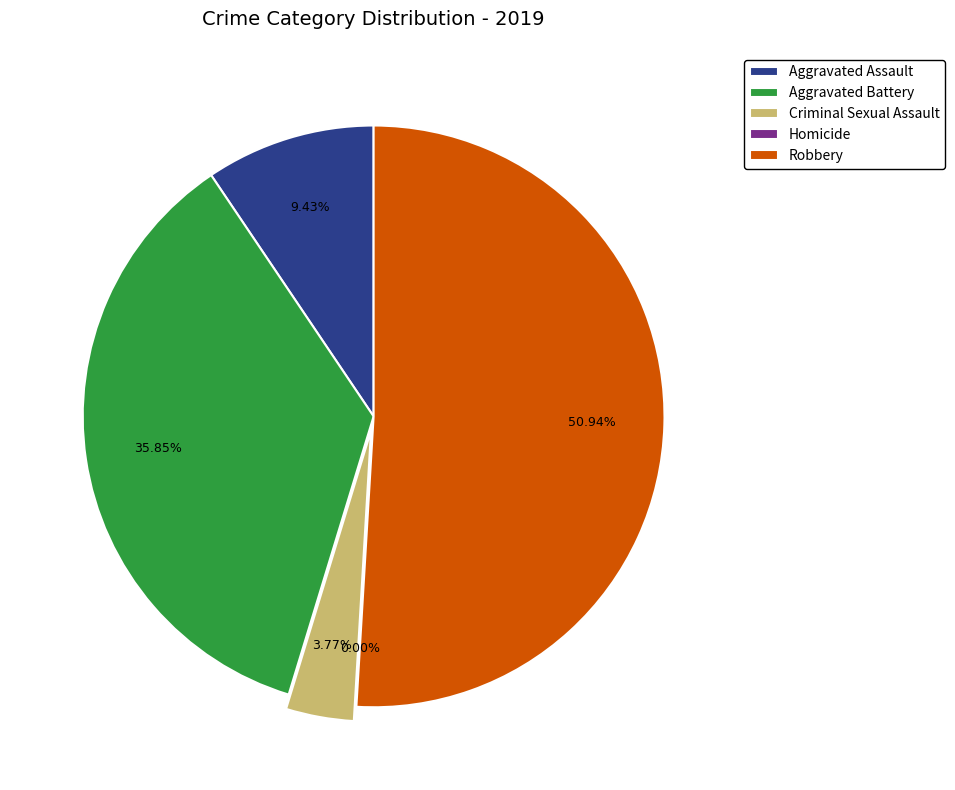

What is the change in value from Aggravated Assault to Robbery?

+22